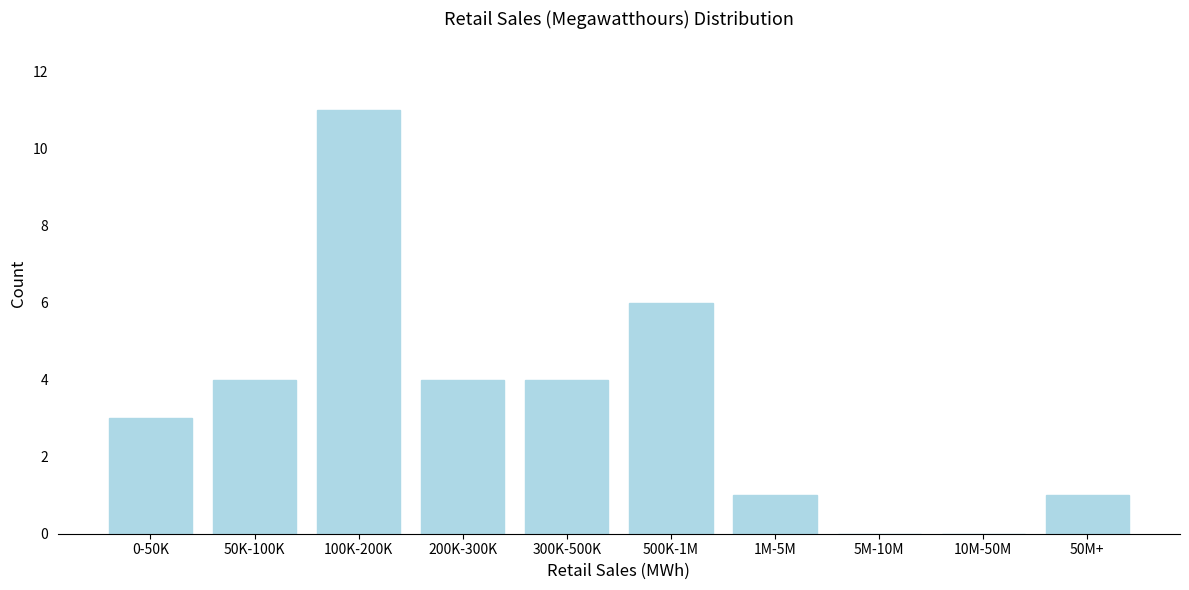

Reading left to right, list all the values displayed in this chart.

0-50K=3	50K-100K=4	100K-200K=11	200K-300K=4	300K-500K=4	500K-1M=6	1M-5M=1	5M-10M=0	10M-50M=0	50M+=1